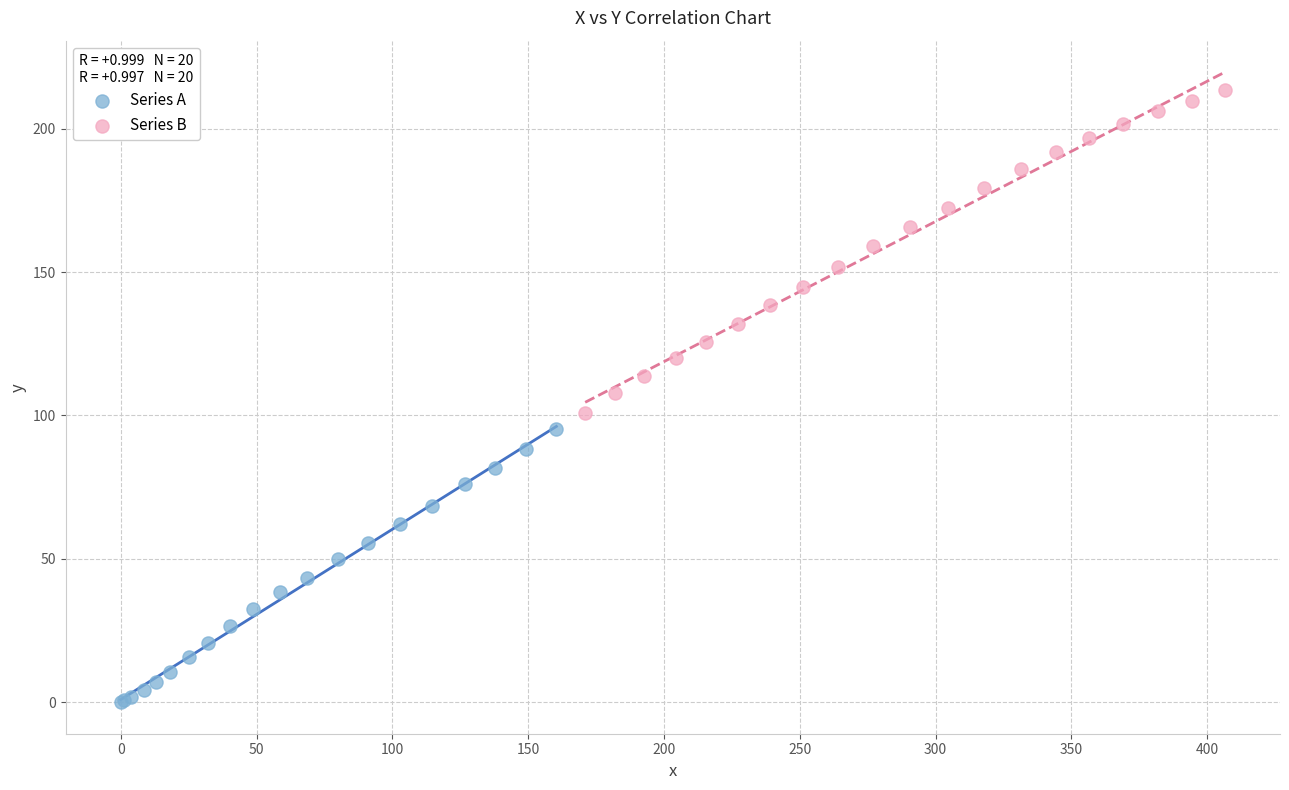

Which series contains the lowest Y value?

Series A